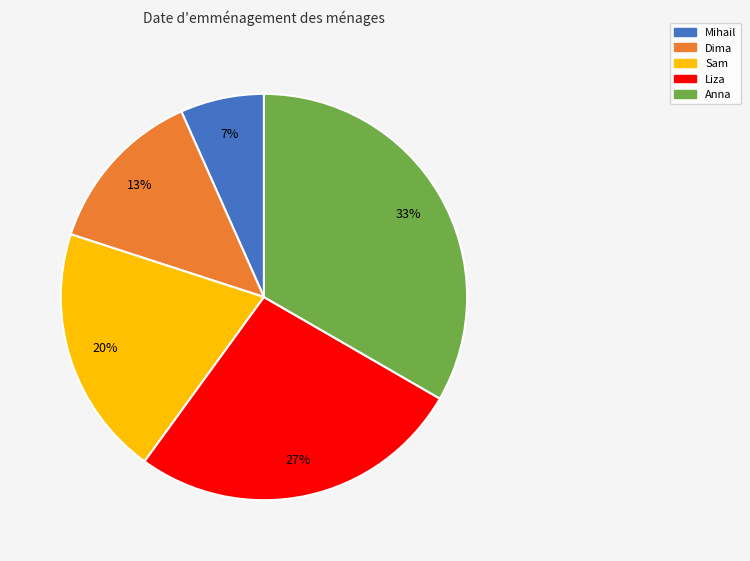

Between Mihail and Anna, which is larger?

Anna